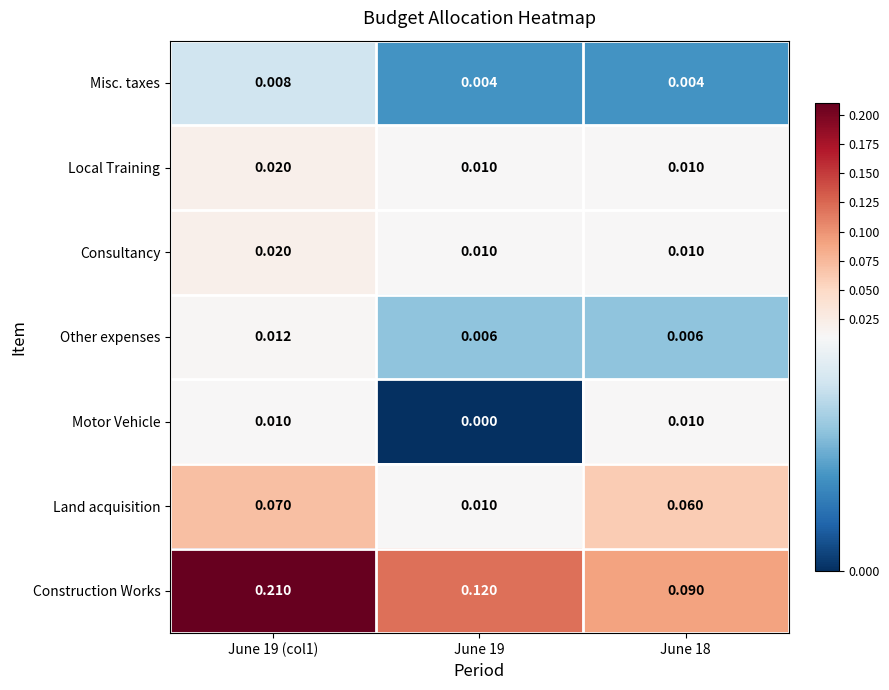

Which series has the largest range (max minus min)?

Construction Works